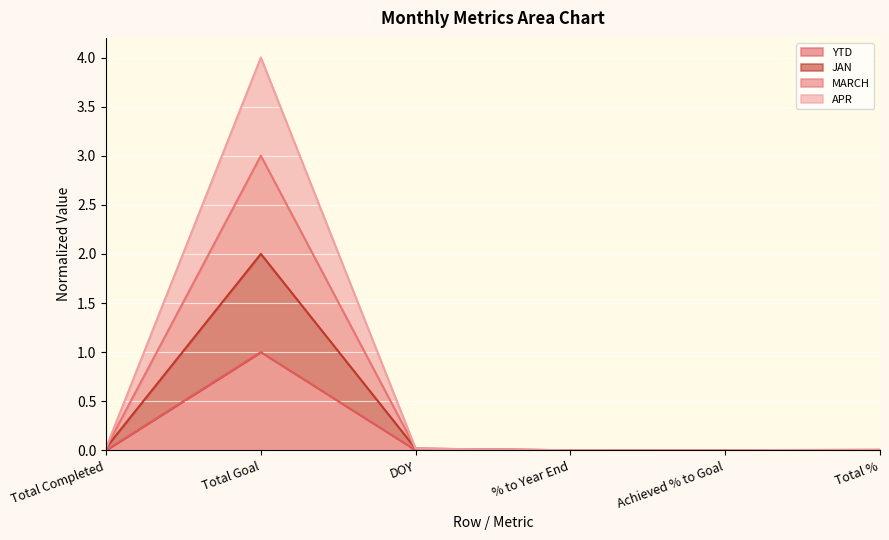

True or false: APR and MARCH intersect in this chart.

False